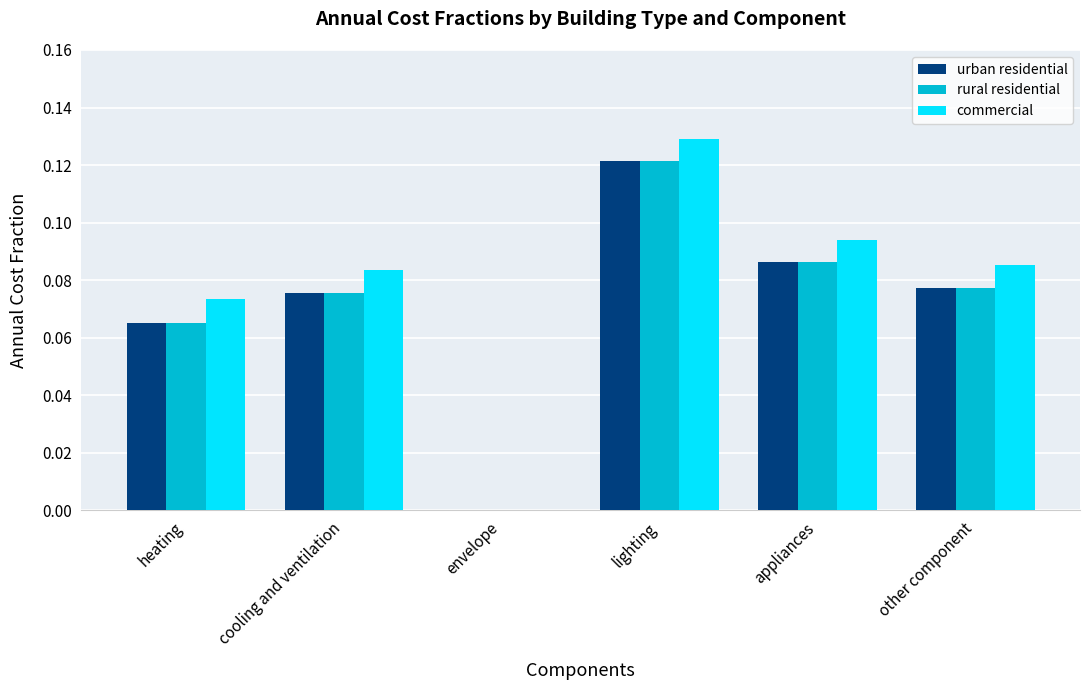

At which category is the sum across all series the highest?

lighting